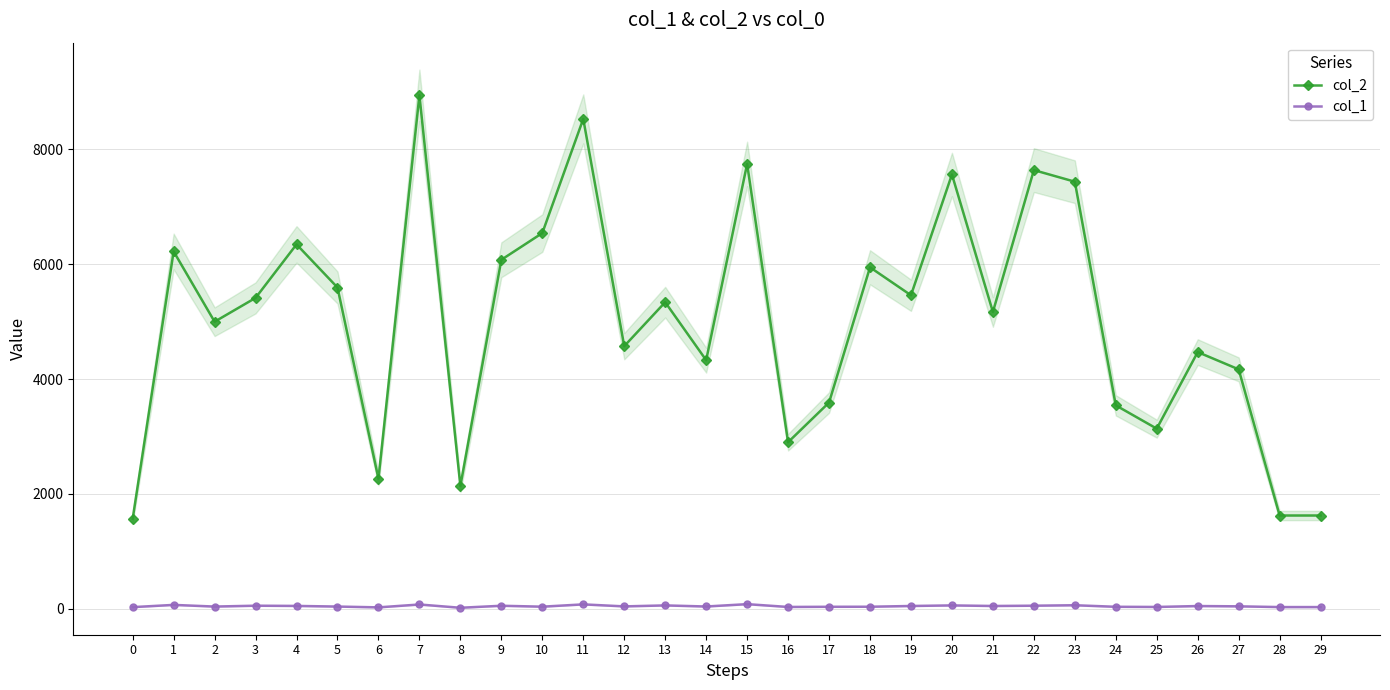

What is the difference between the maximum and minimum values in the col_2 series?

7377